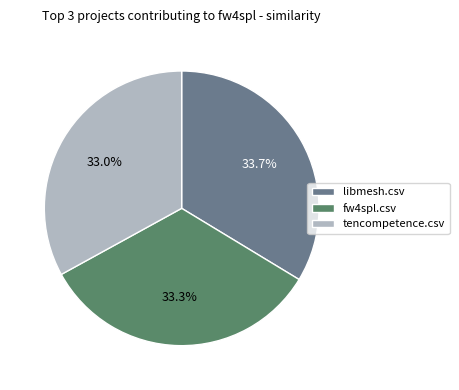

What percentage is NOT represented by libmesh.csv?

66.3%